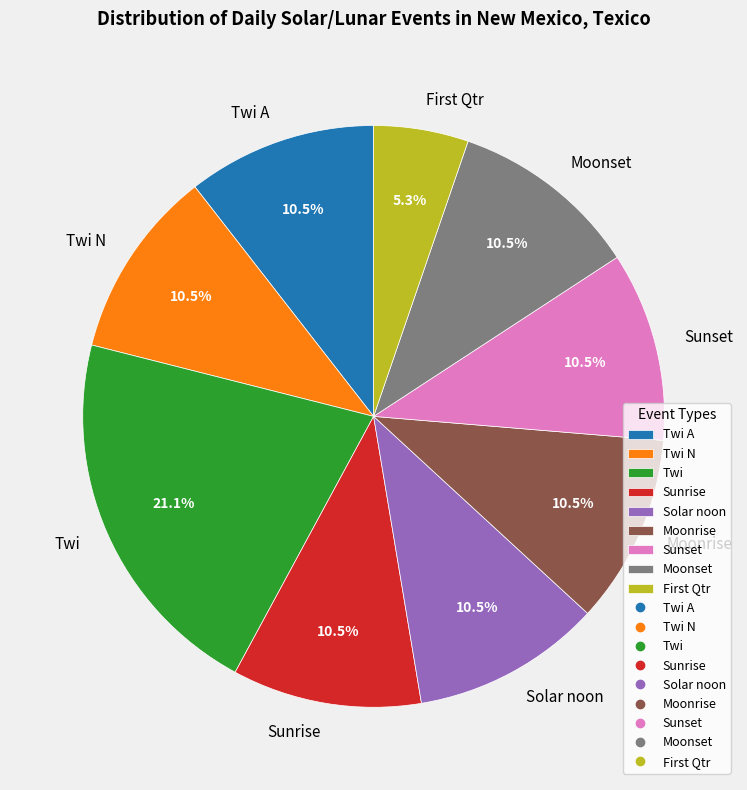

Approximately how many times larger is the value at Moonrise compared to Sunrise?

1.0